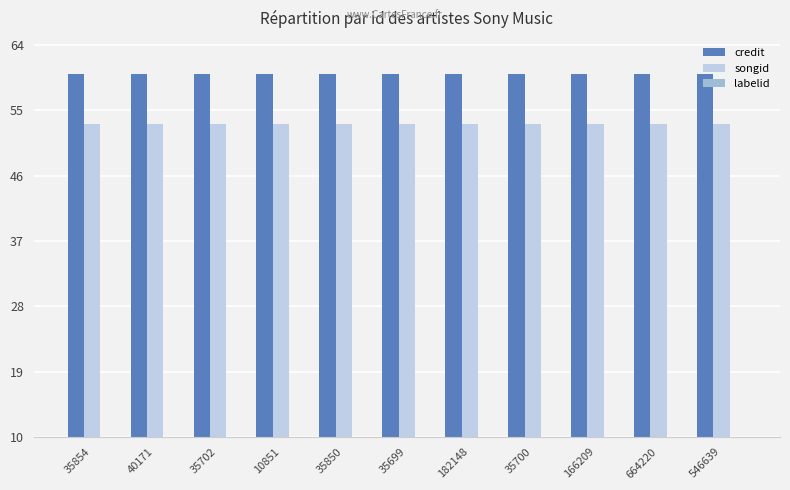

The songid series shows 92.6 at 35854. True or false?

False